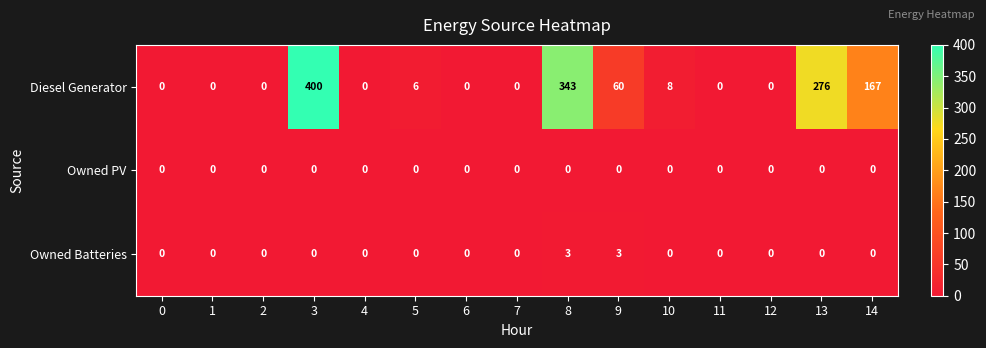

What is the spread (max minus min) of values at 8?

343